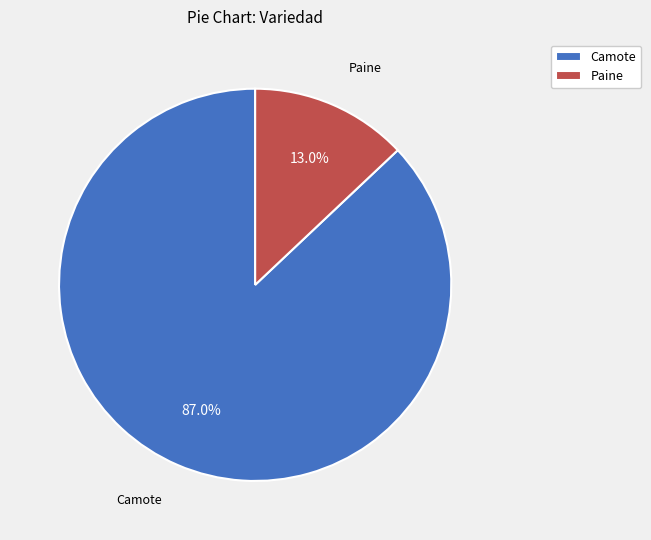

Is it true that Camote is 1% of the pie?

False